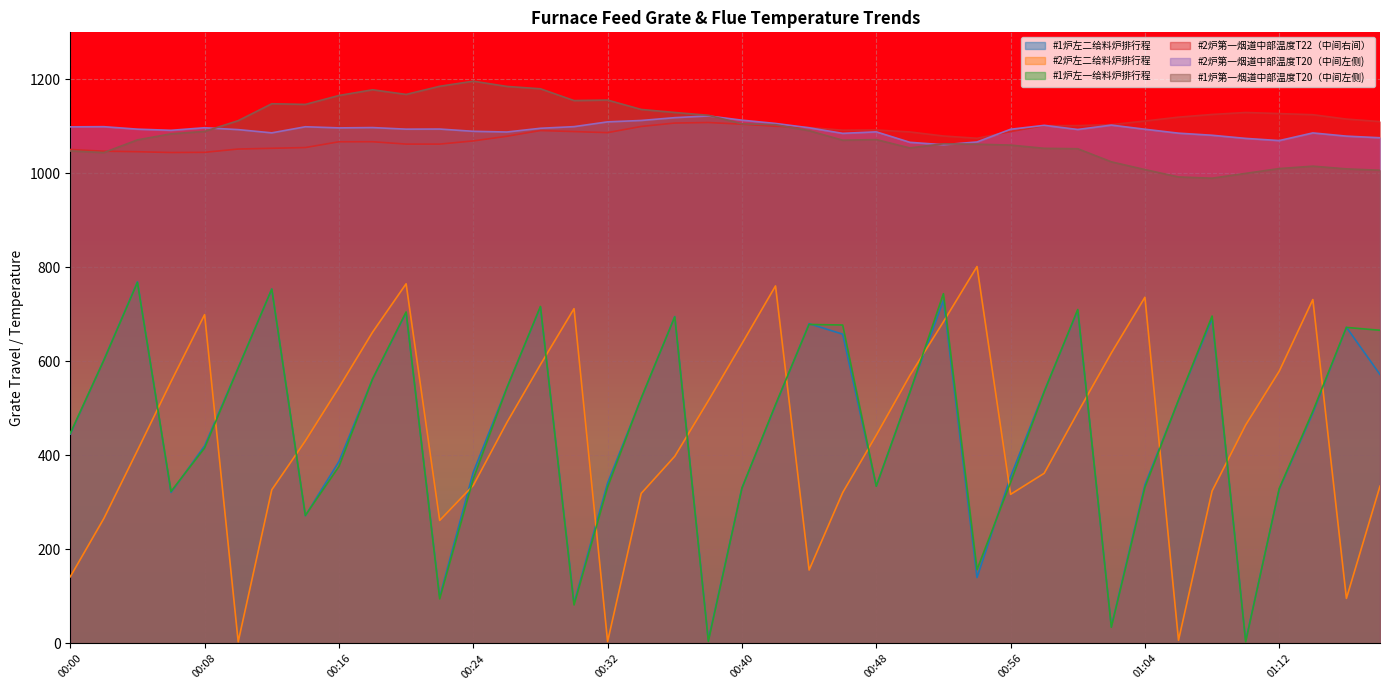

What is the spread (max minus min) of values at 00:20?

464.6